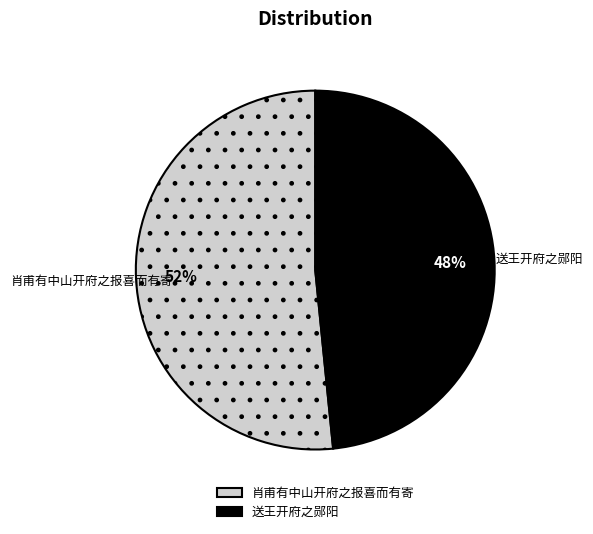

What percentage is the 肖甫有中山开府之报喜而有寄 slice, to the nearest percent?

52%